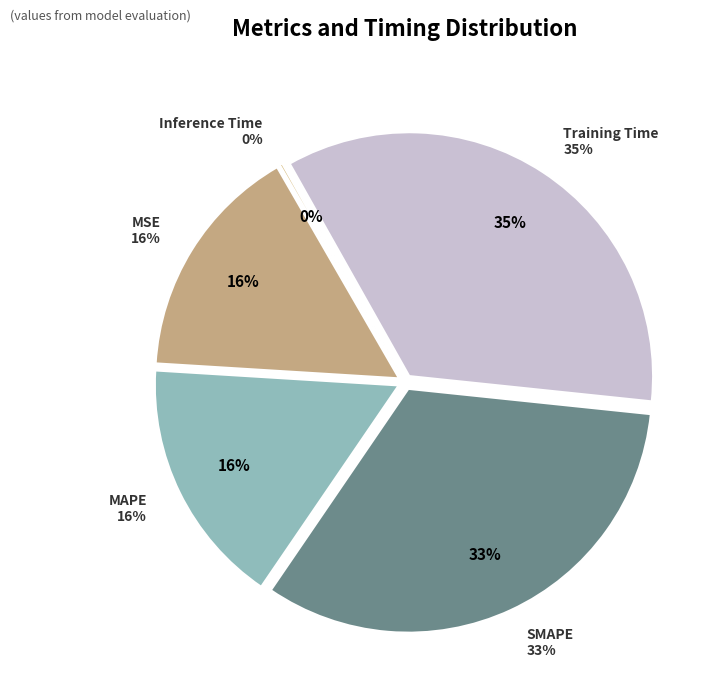

Does Training Time account for over 50% of the chart?

No